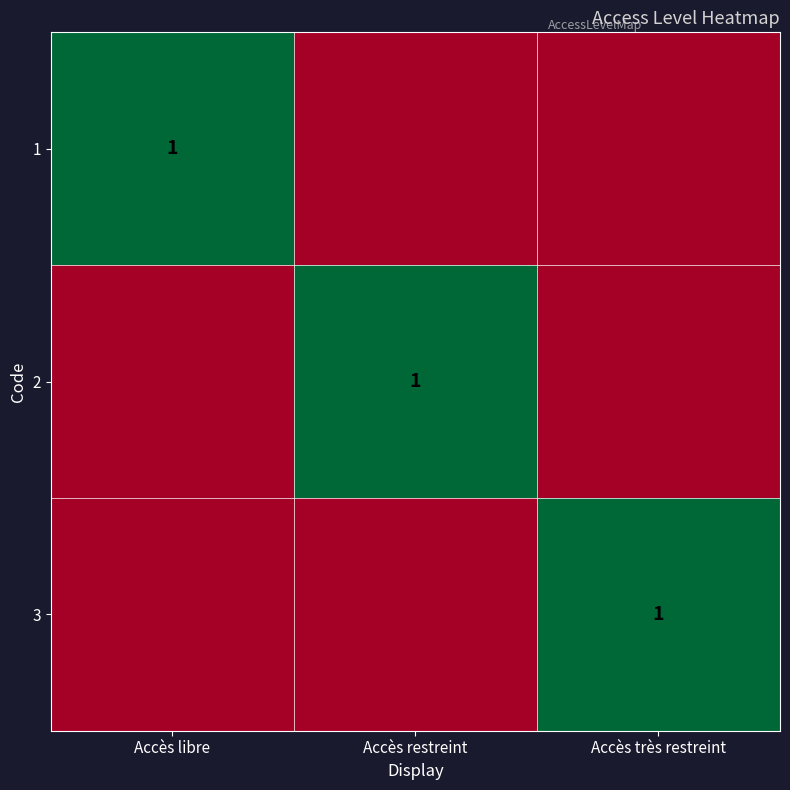

What is the sum of the 3 values at Accès très restreint and Accès restreint?

1